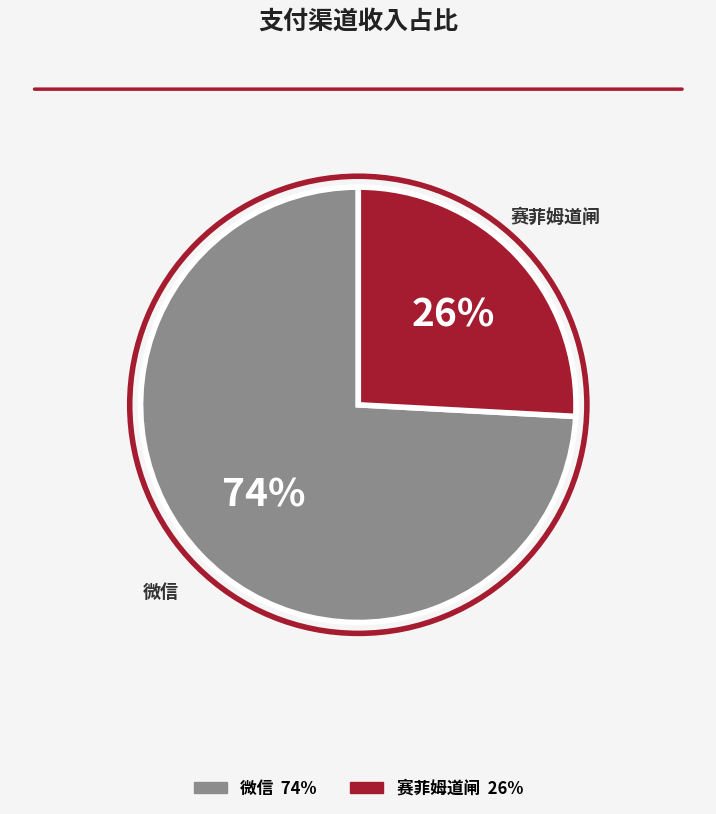

How many slices are in this pie chart?

2